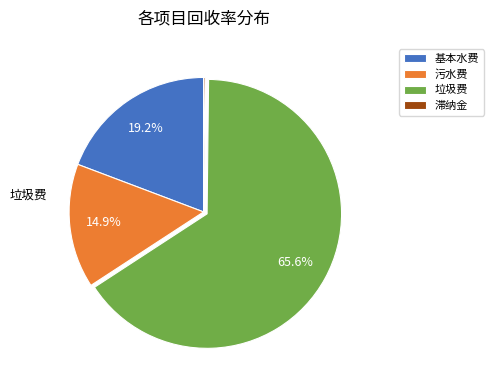

Which category has the smallest portion of the pie?

滞纳金